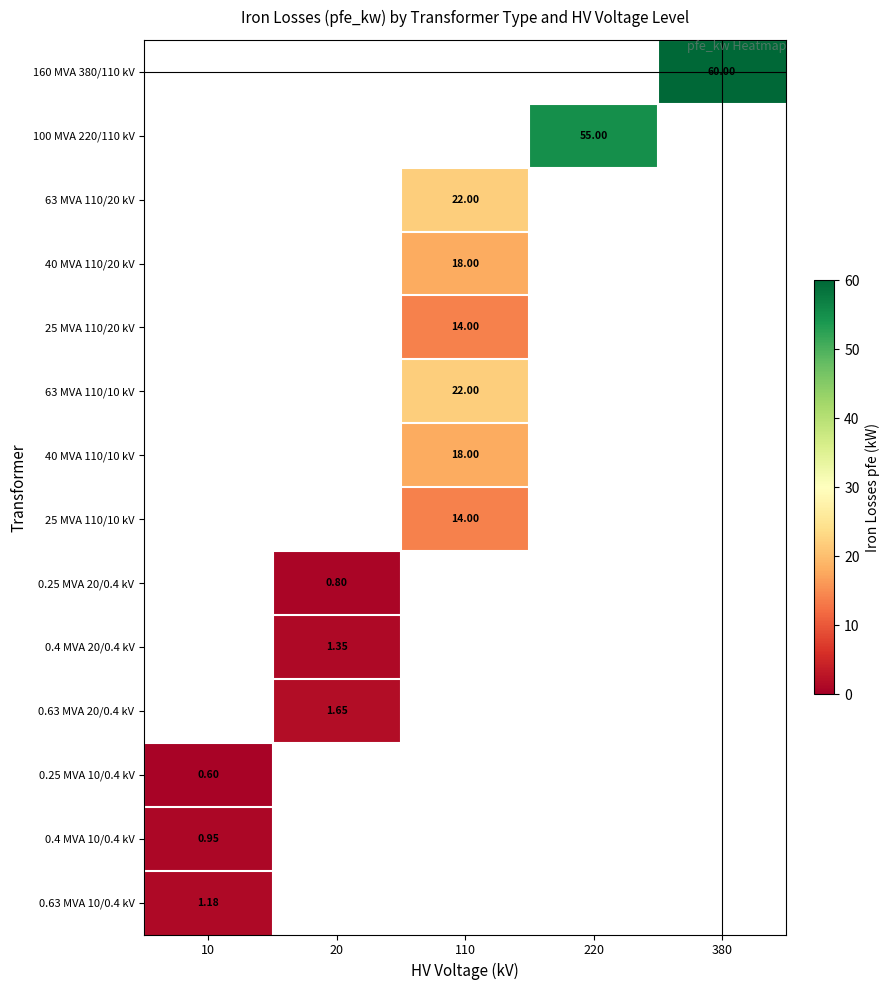

Which label corresponds to the largest value in the chart?

380